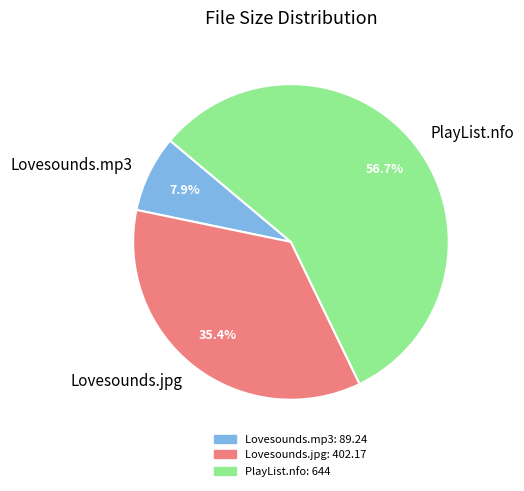

True or false: PlayList.nfo accounts for 57% of the total.

True